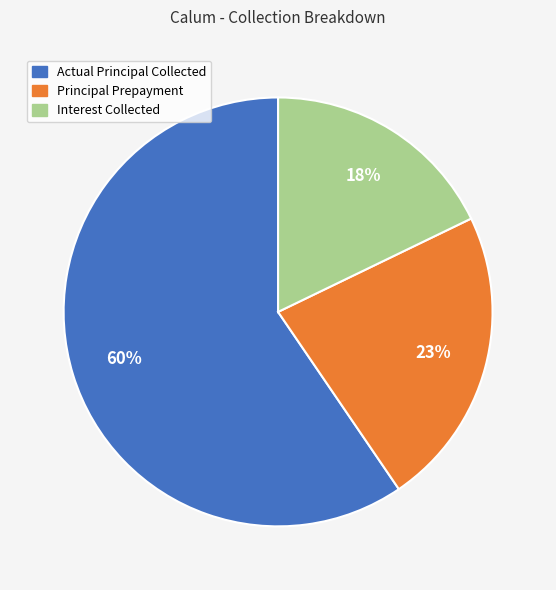

To the nearest percent, what is the difference between the largest and smallest slice percentages?

42%